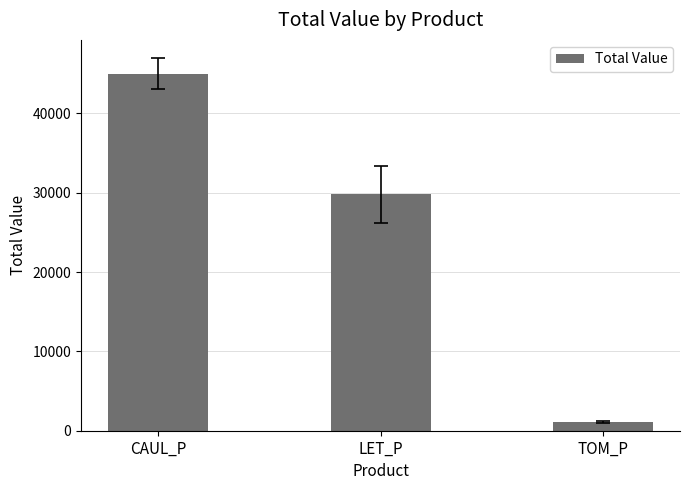

What is the average value?

25302.3